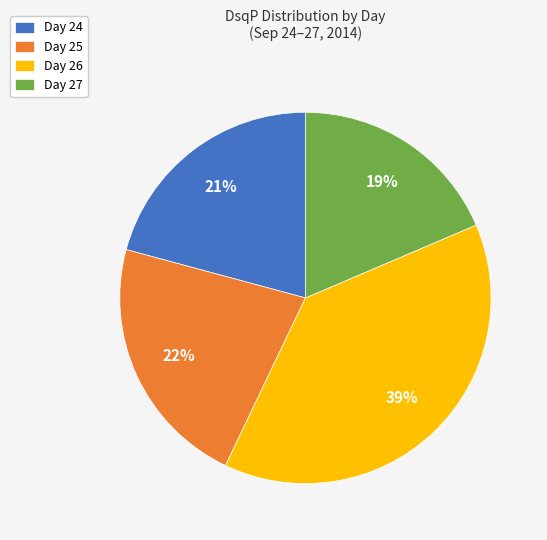

Do Day 25 and Day 24 together represent more than half of the pie?

No